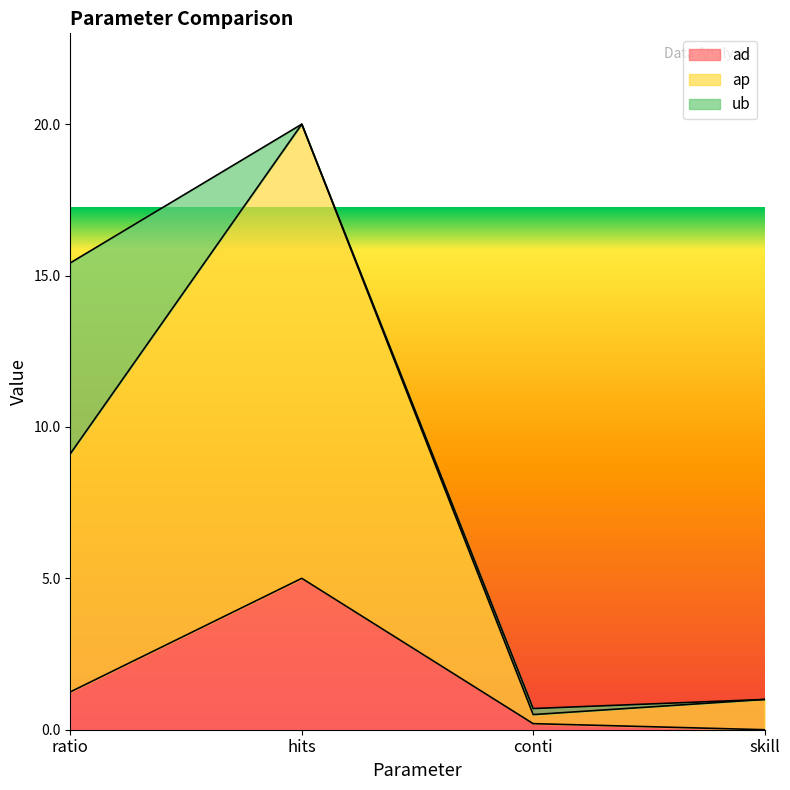

True or false: ad has a value of 2.2 at ratio.

False